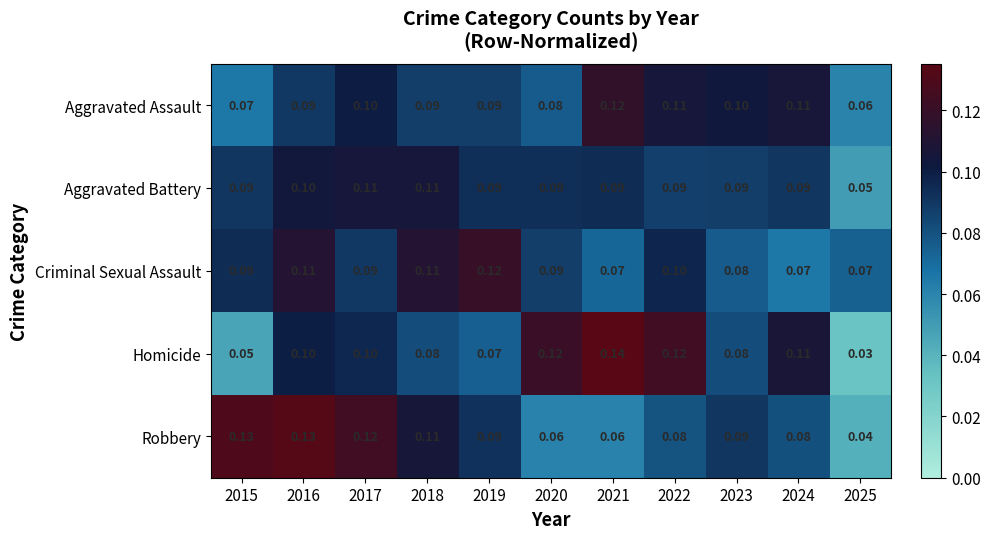

Which series has the largest range (max minus min)?

Homicide